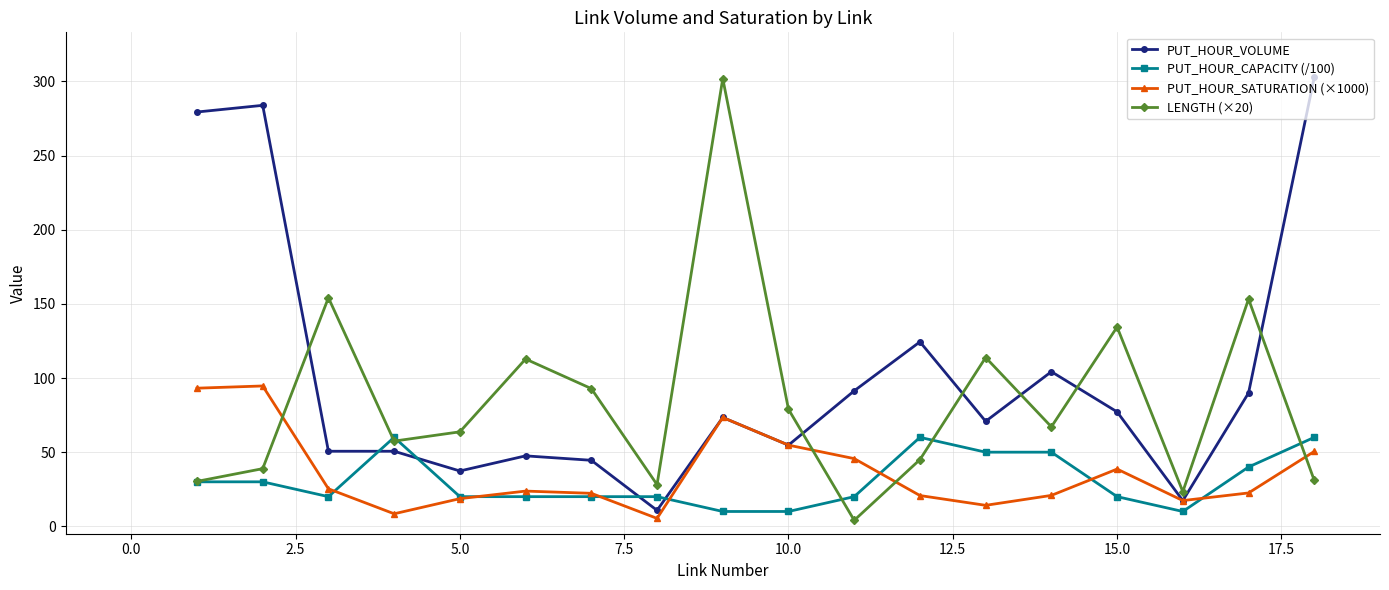

True or false: PUT_HOUR_SATURATION (×1000) has more than 2 points higher than both neighbors.

True